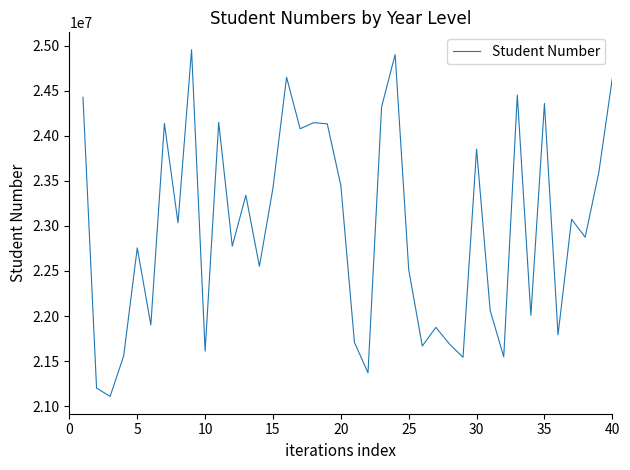

True or false: there are more than 2 points higher than both neighbors.

True